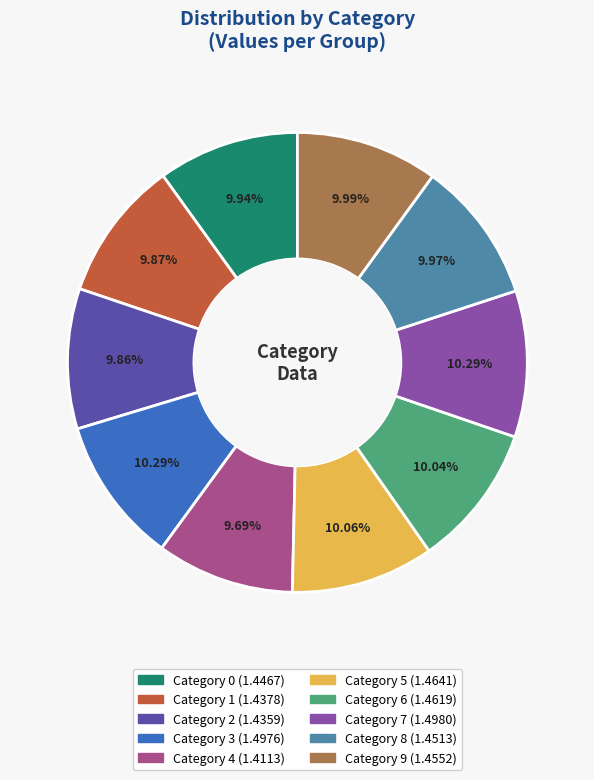

Is there any slice that represents more than half of the pie?

No